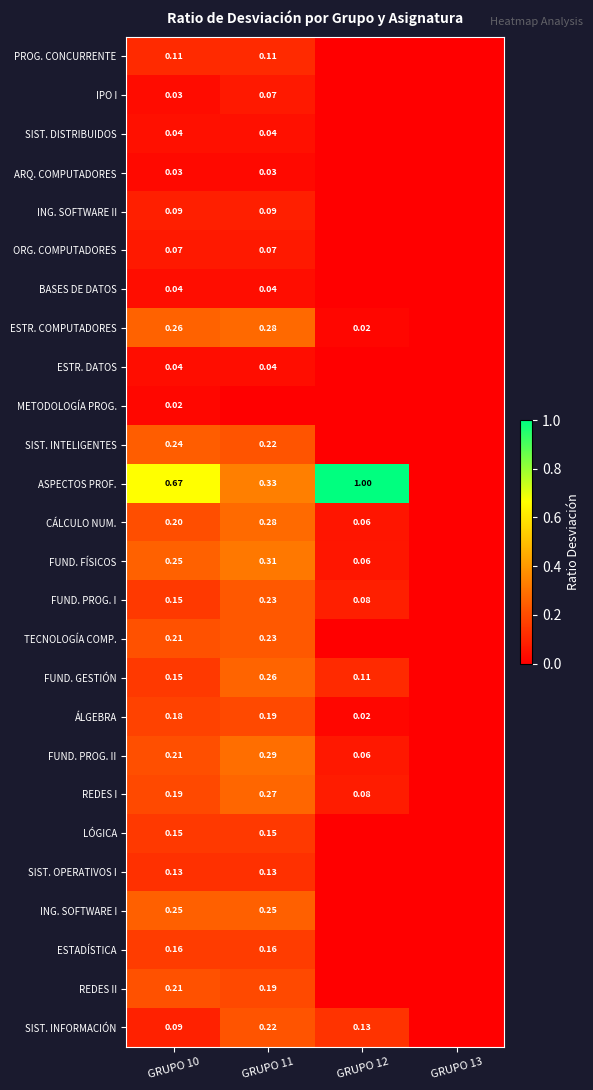

Is the value of ASPECTOS PROF. at GRUPO 11 greater than the value of METODOLOGÍA PROG. at GRUPO 10?

Yes